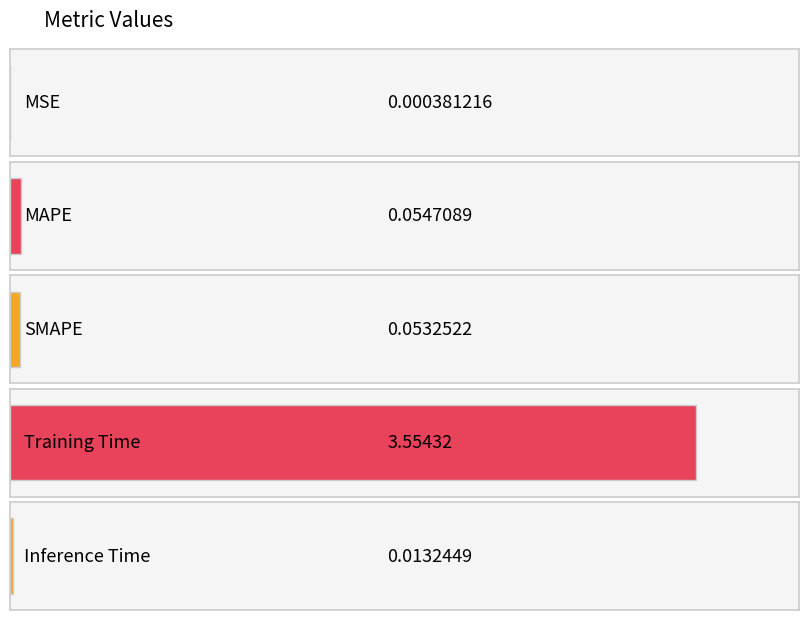

What is the difference between the values at MSE and MAPE?

0.1